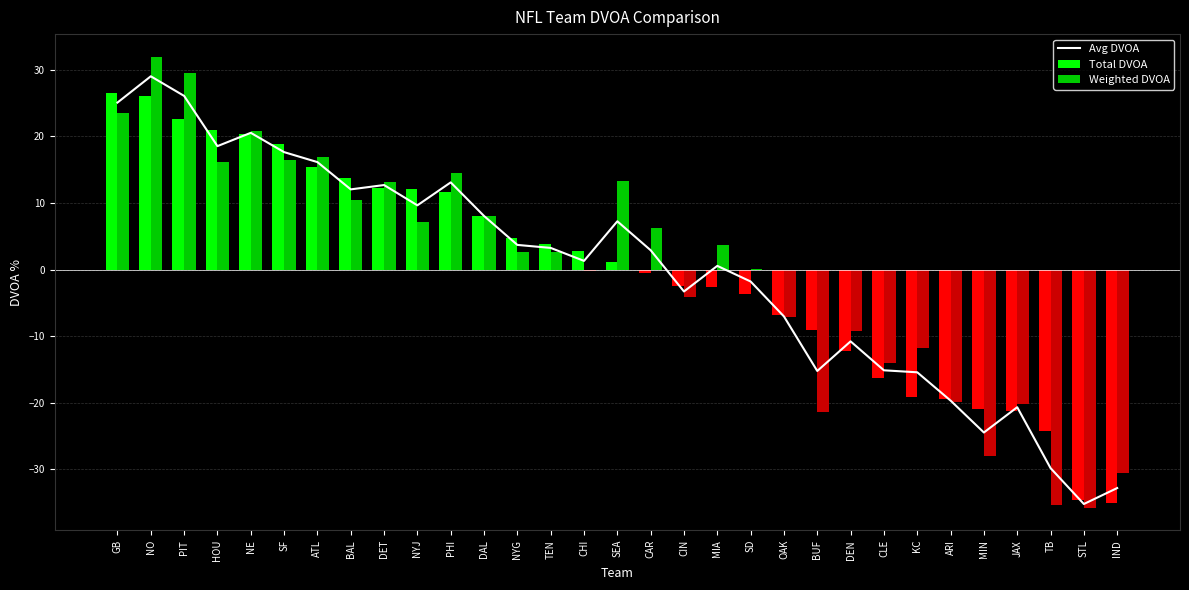

What is the label of the 7th bar from the left?

ATL